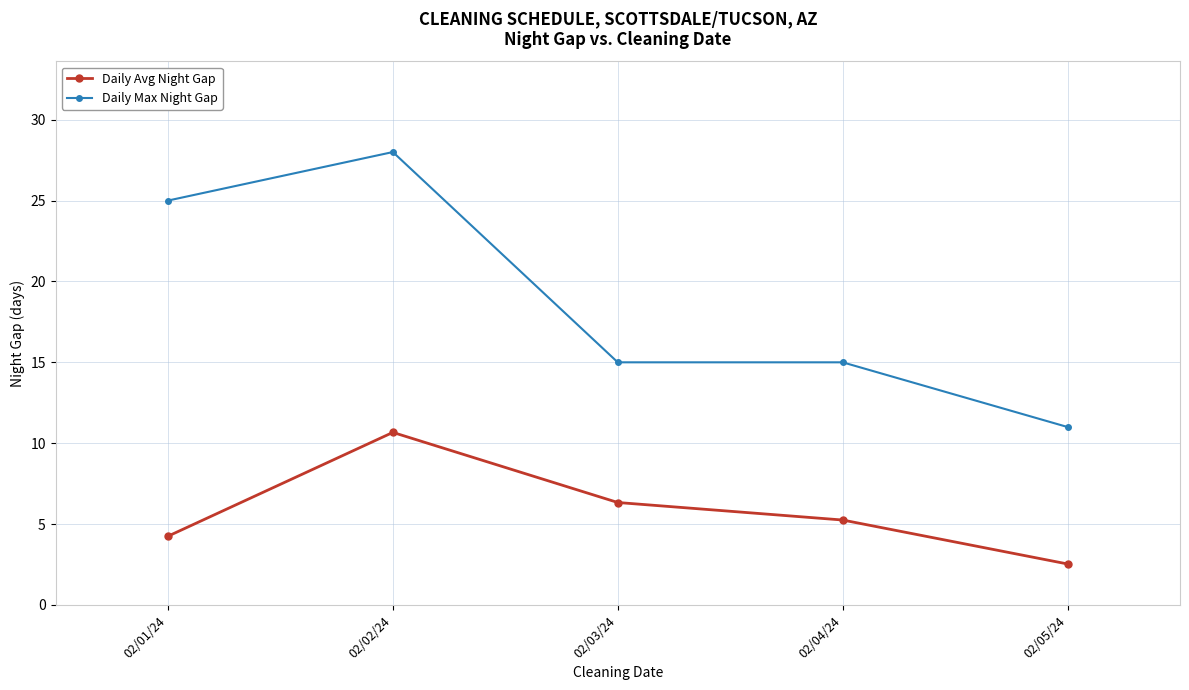

True or false: Daily Max Night Gap and Daily Avg Night Gap cross at least once.

False